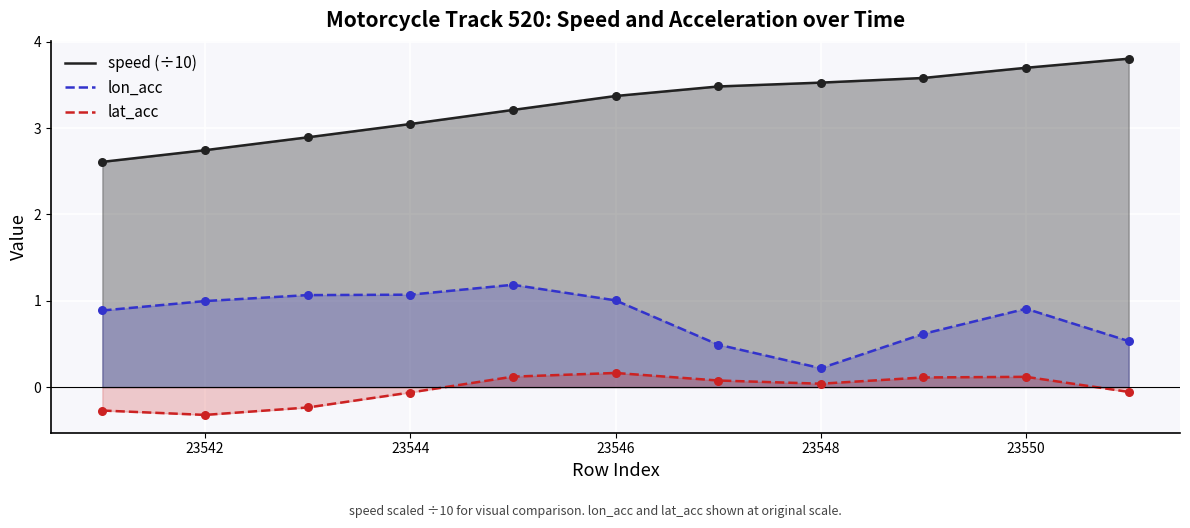

At how many categories does at least one series exceed 3?

8